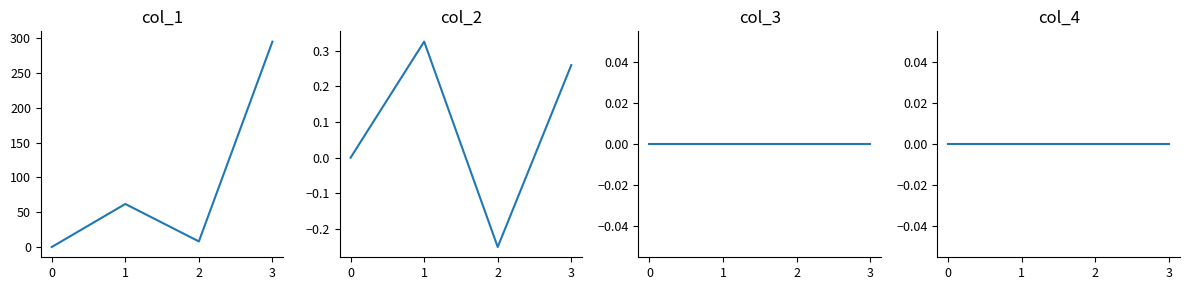

Reading left to right, list all the values displayed in this chart.

col_1: 0.0	61.8	8.0	295.1
col_2: 0.0	0.3	-0.3	0.3
col_3: 0.0	0.0	0.0	0.0
col_4: 0.0	0.0	0.0	0.0